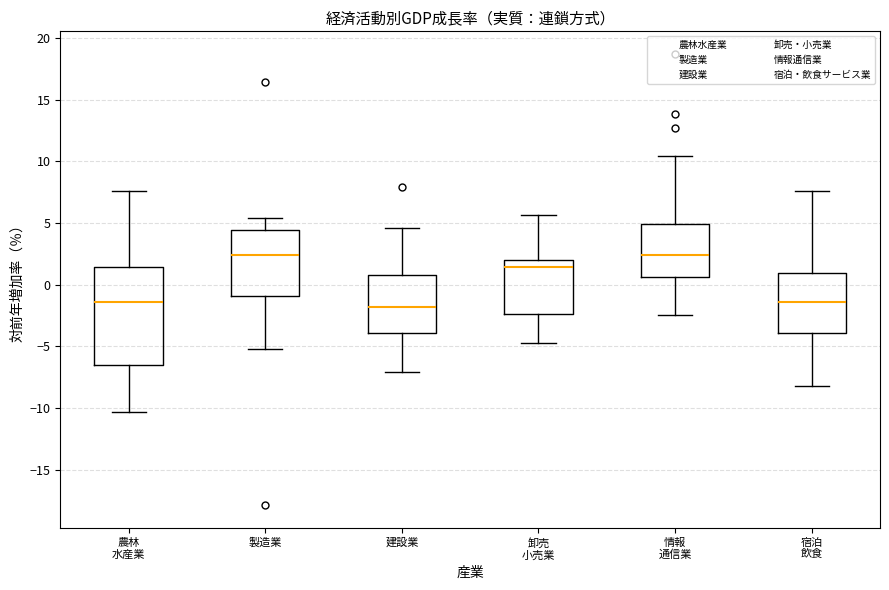

Comparing the boxes themselves (not the whiskers), which one is the tallest?

農林 水産業